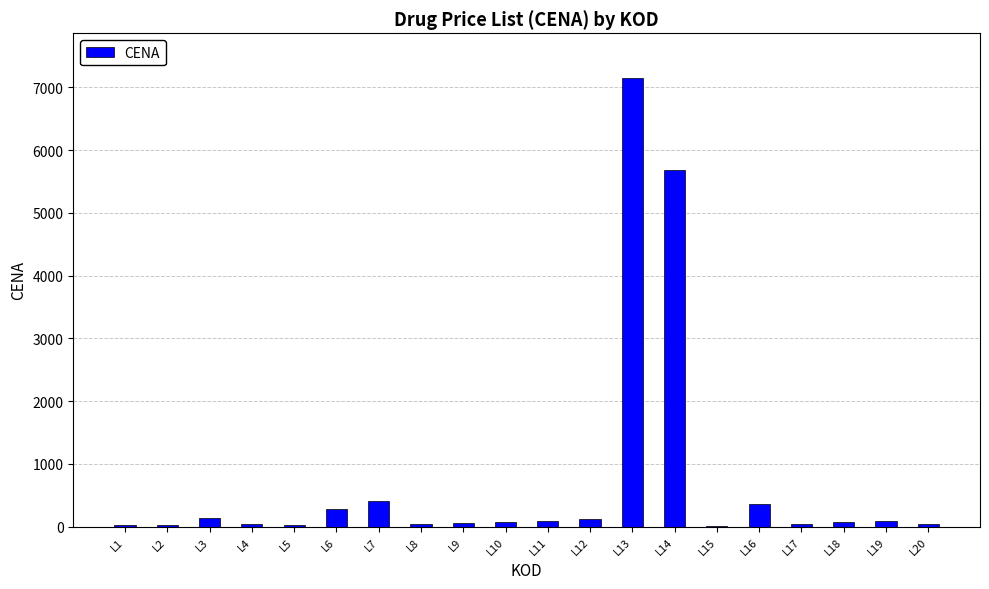

Between L13 and L17, which is larger?

L13